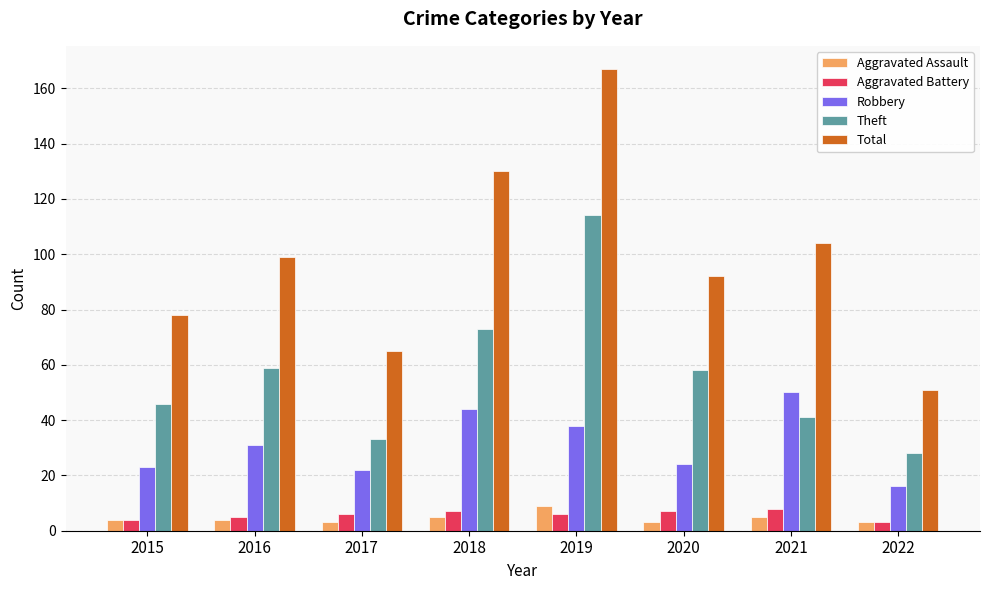

Reading left to right, what are all the values shown in this chart?

Aggravated Assault: 2015=4	2016=4	2017=3	2018=5	2019=9	2020=3	2021=5	2022=3
Aggravated Battery: 2015=4	2016=5	2017=6	2018=7	2019=6	2020=7	2021=8	2022=3
Robbery: 2015=23	2016=31	2017=22	2018=44	2019=38	2020=24	2021=50	2022=16
Theft: 2015=46	2016=59	2017=33	2018=73	2019=114	2020=58	2021=41	2022=28
Total: 2015=78	2016=99	2017=65	2018=130	2019=167	2020=92	2021=104	2022=51